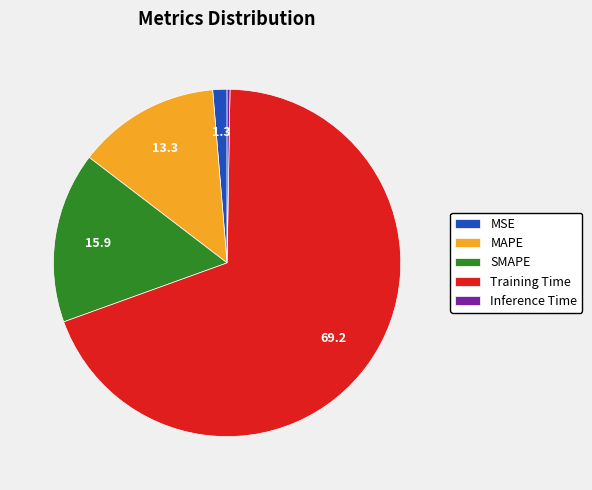

Which slice is the largest?

Training Time